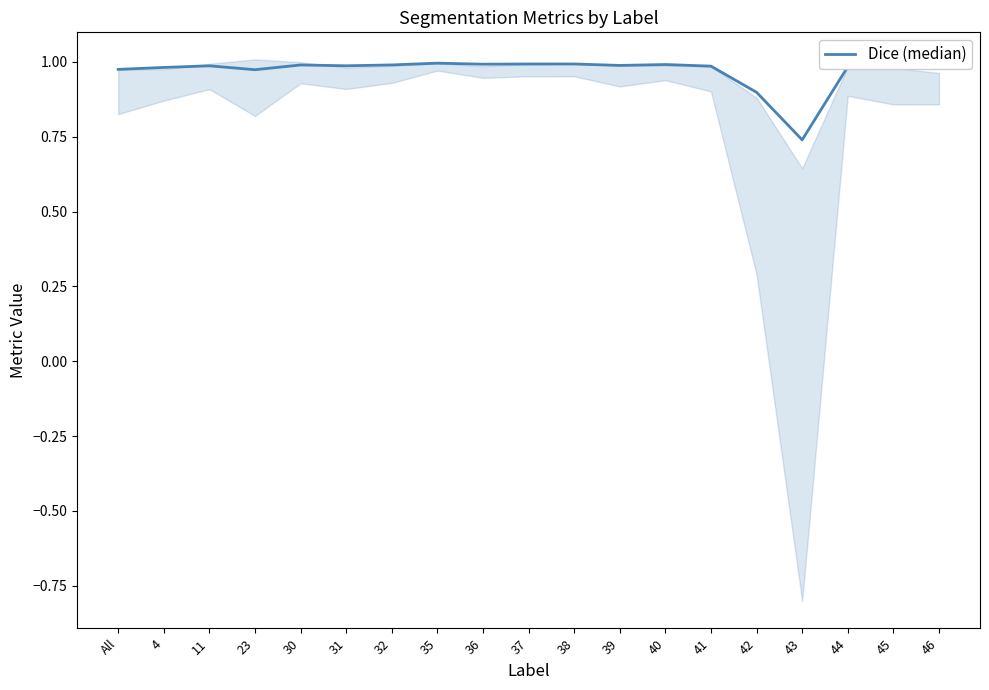

List the labels in order of value, smallest first.

43, 42, 23, All, 46, 45, 4, 44, 41, 11, 31, 39, 30, 32, 40, 36, 38, 37, 35